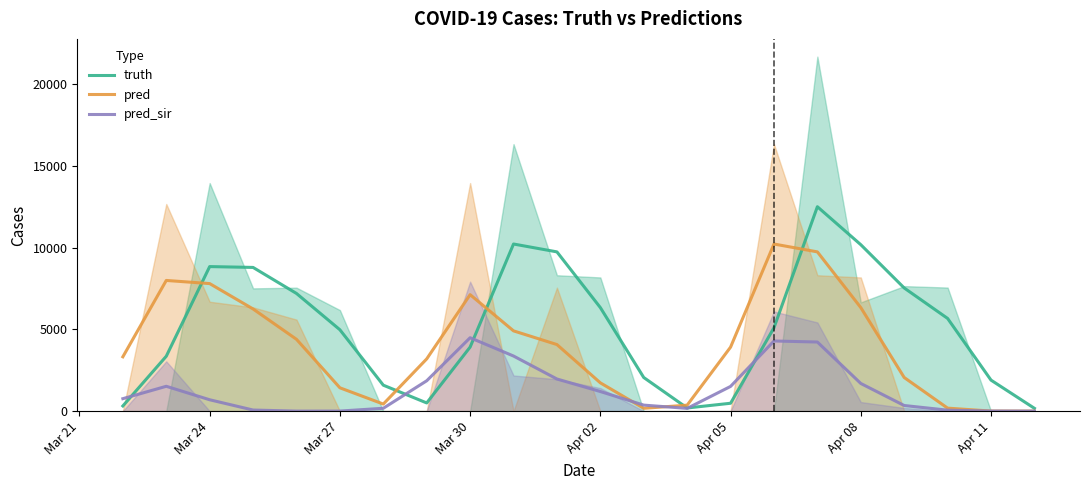

Is the value of pred_sir at Mar 27 greater than the value of pred at 9?

No